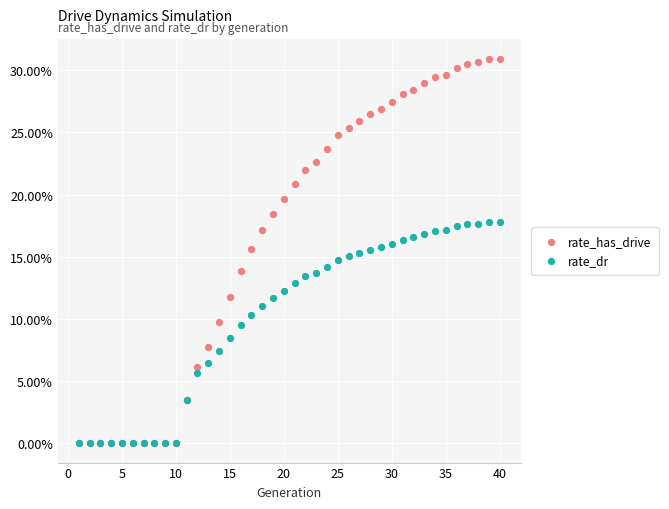

Which series reaches the maximum Y coordinate?

rate_has_drive